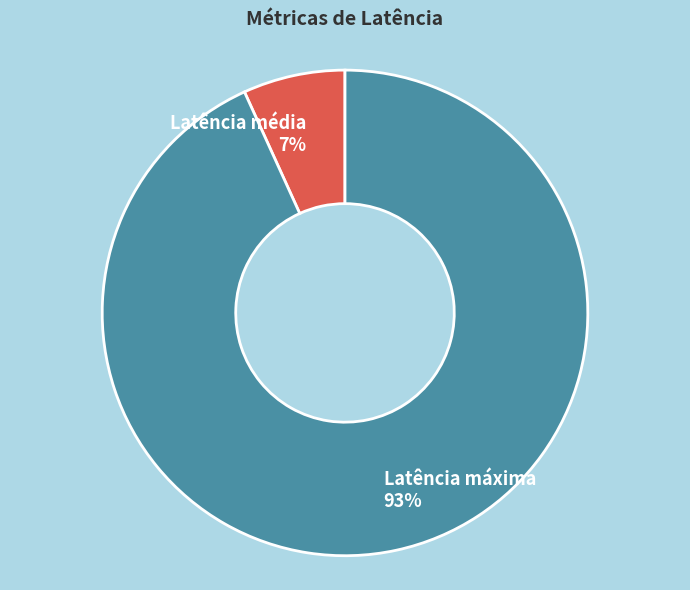

Which slice is the largest?

Latência máxima